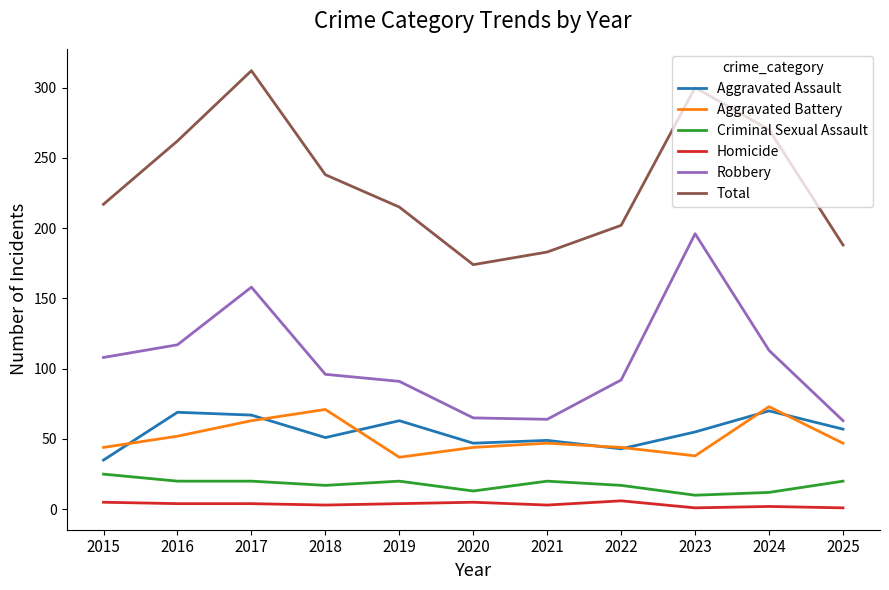

At which label does Robbery reach its peak?

2023